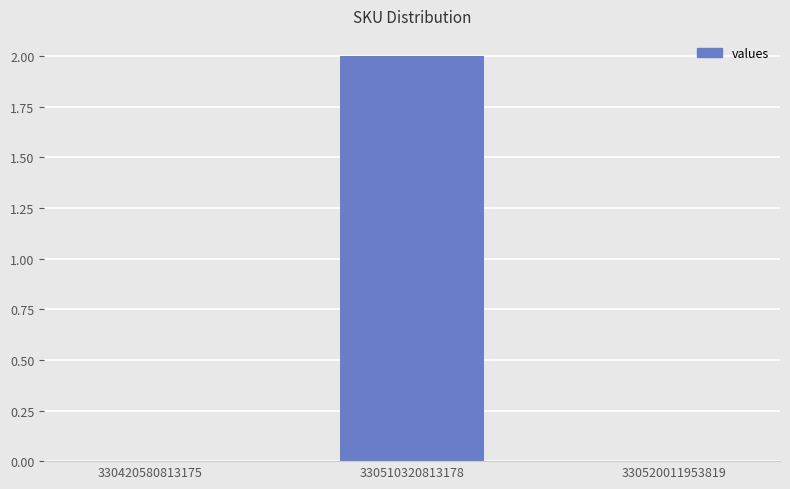

Which has a higher value, 330510320813178 or 330420580813175?

330510320813178